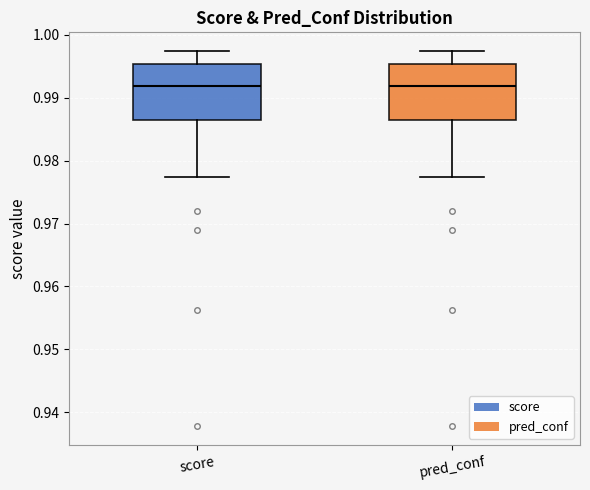

Reading left to right, transcribe this box plot: for each box, give where its median line is, the range the box spans, and where its two whiskers end, as read against the y-axis. The values are not printed on the chart, so give them approximately, as read against the axis.

score: median 0.992, box 0.987 to 0.995, whiskers 0.977 to 0.997
pred_conf: median 0.992, box 0.987 to 0.995, whiskers 0.977 to 0.997